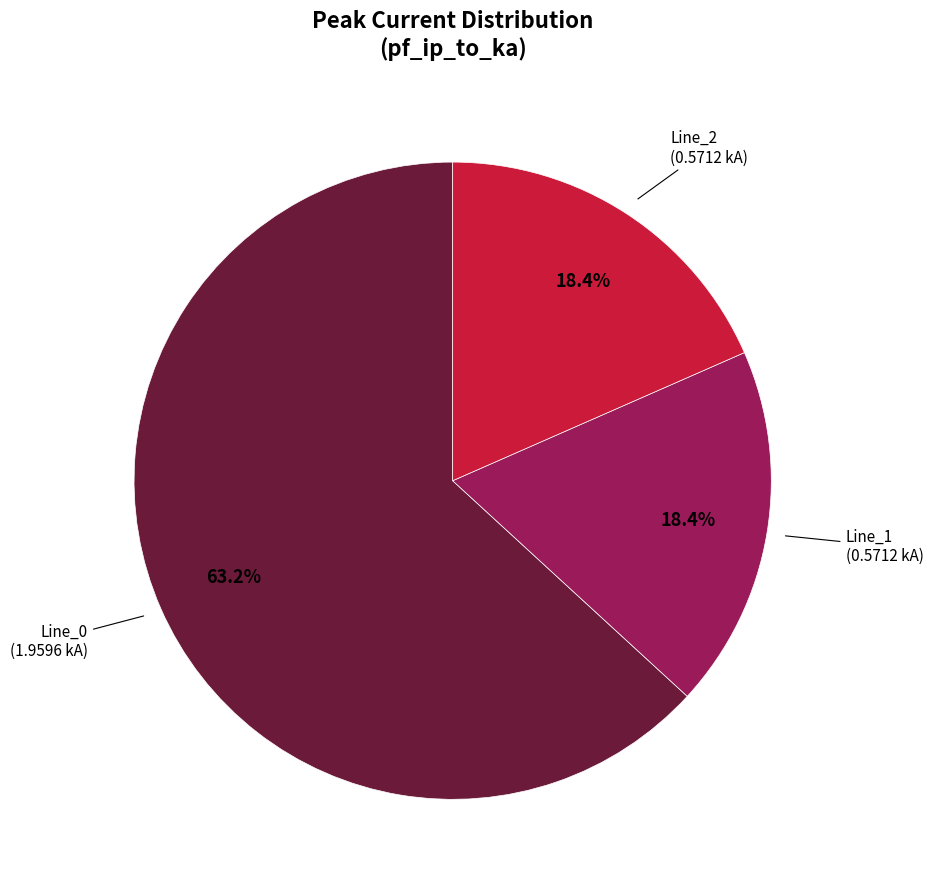

What percentage is the Line_1 slice, to the nearest percent?

18%